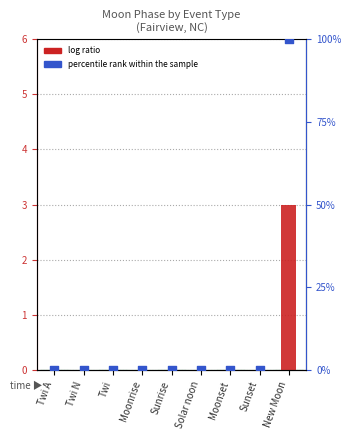

Is the value of percentile rank within the sample at Moonrise greater than the value of log ratio at Sunset?

No